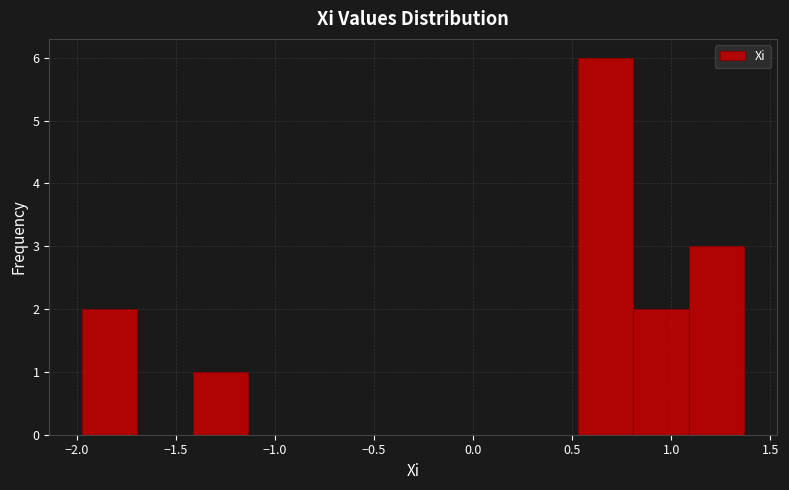

Which range on the x-axis has the tallest bar?

0.55 to 0.80